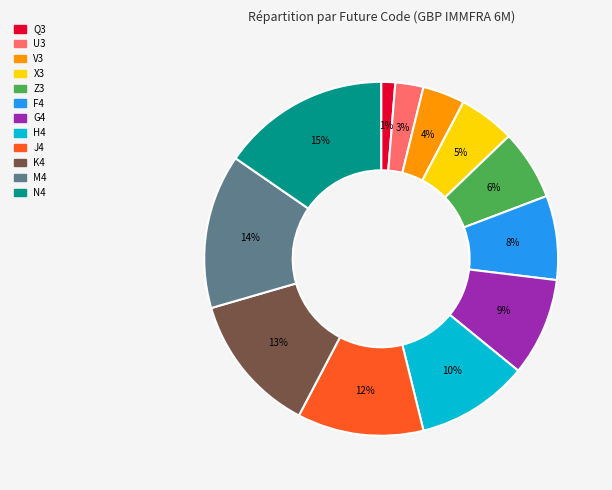

Approximately how many times larger is the value at H4 compared to M4?

0.7